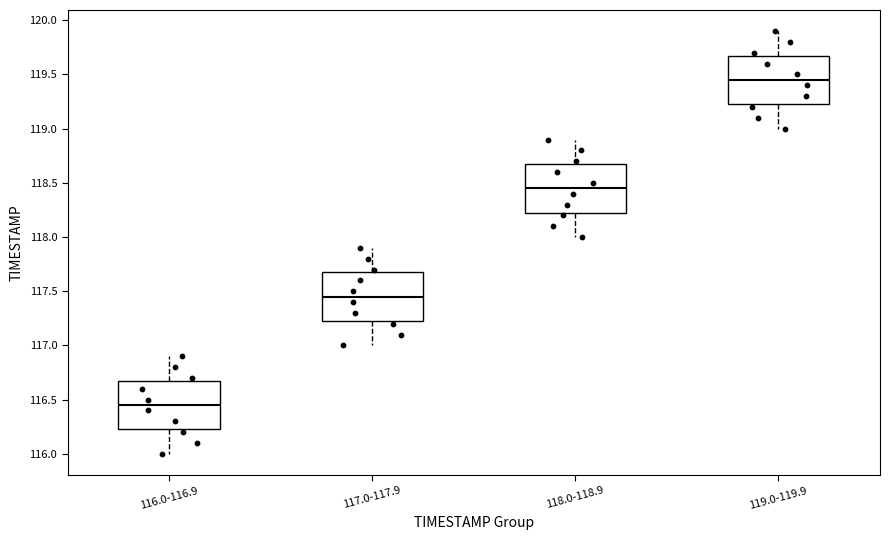

Which box has the lowest median line?

116.0-116.9